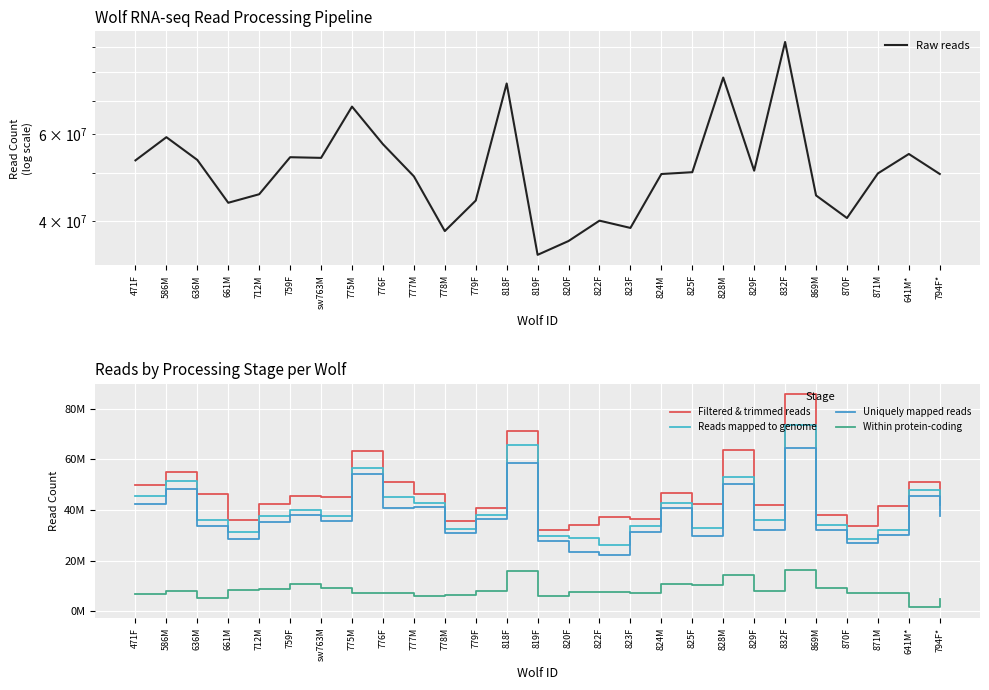

List the series in order of their peak value, lowest first.

Within protein-coding, Uniquely mapped reads, Reads mapped to genome, Filtered & trimmed reads, Raw reads